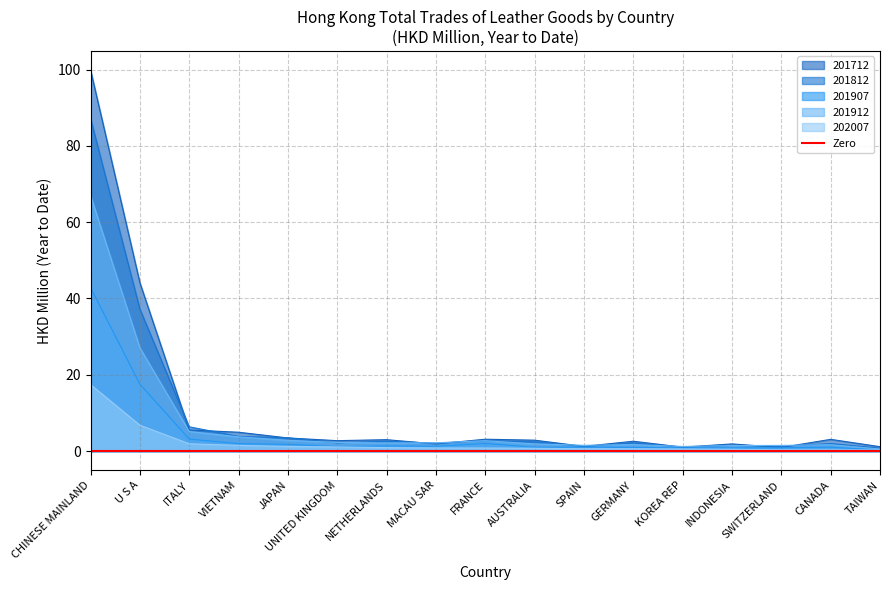

What position from the left is KOREA REP?

13